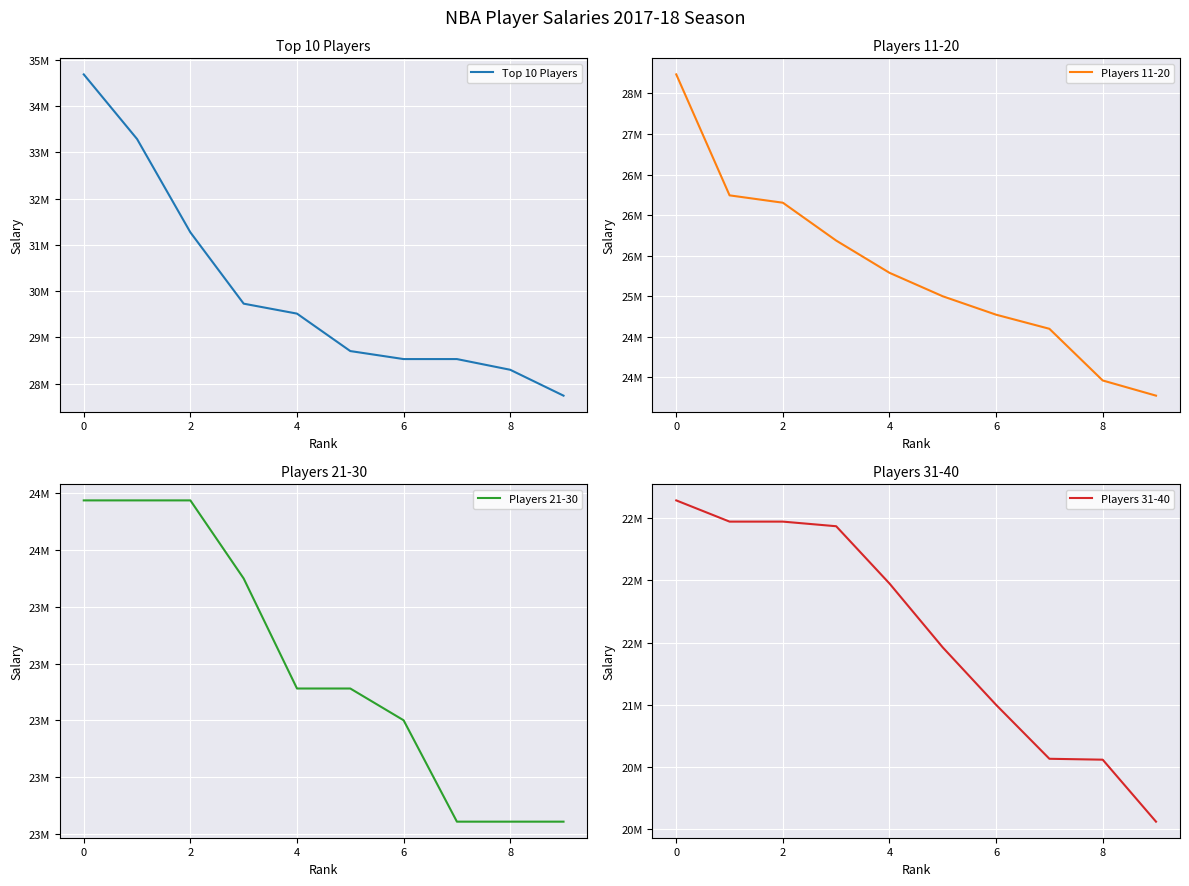

Count the number of data series in this chart.

4